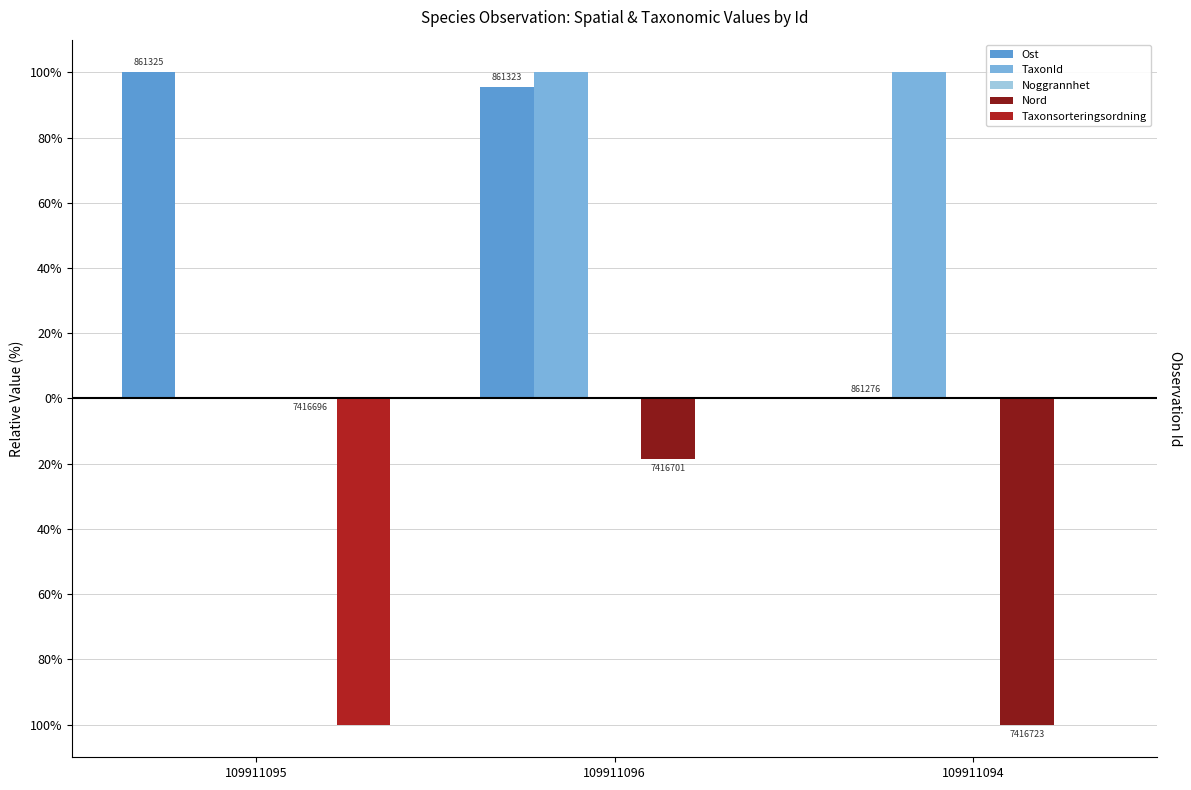

At which category is the sum across all series the highest?

109911096